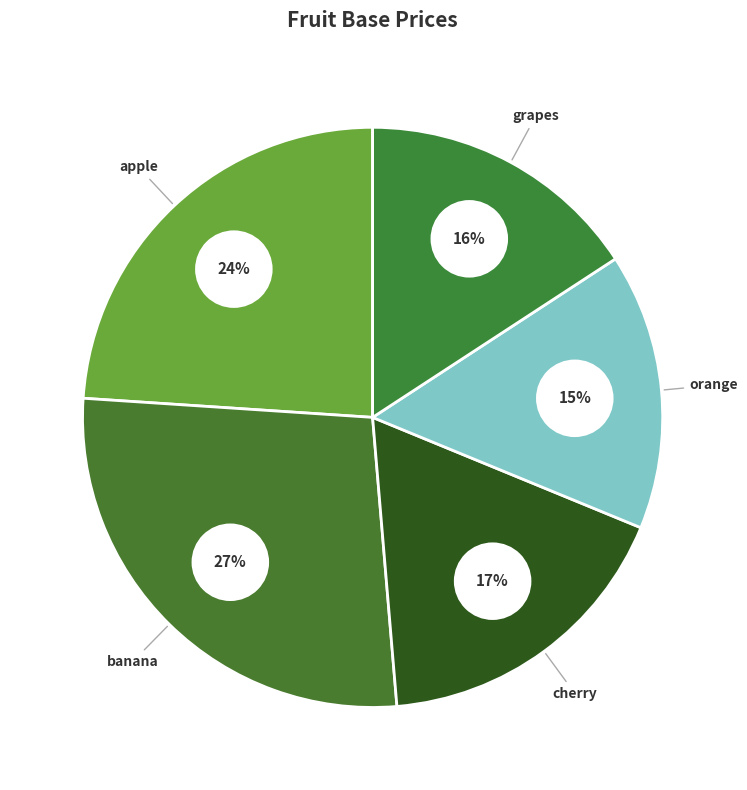

Between orange and cherry, which is larger?

cherry